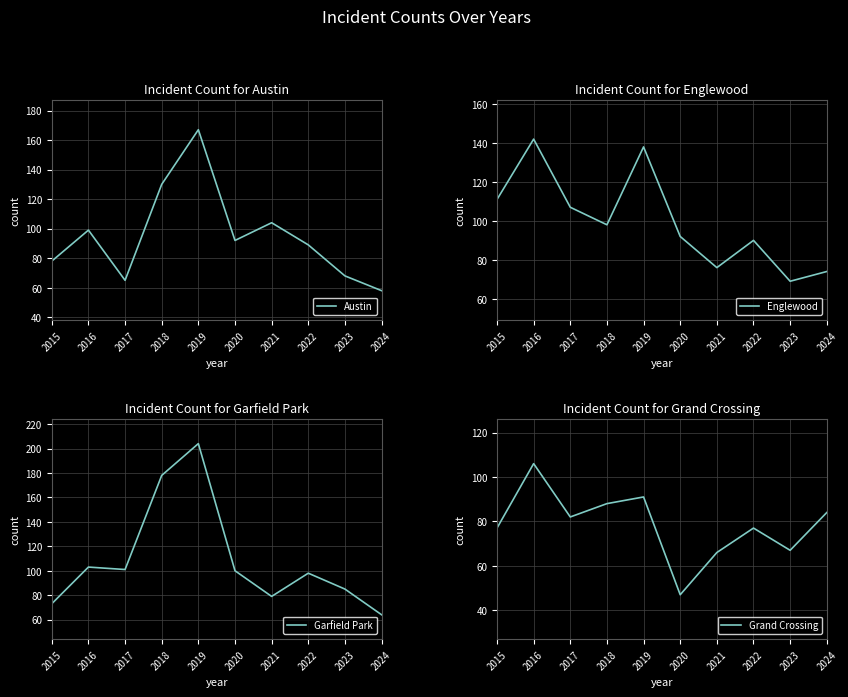

List the labels in order of Englewood value, largest first.

2016, 2019, 2015, 2017, 2018, 2020, 2022, 2021, 2024, 2023